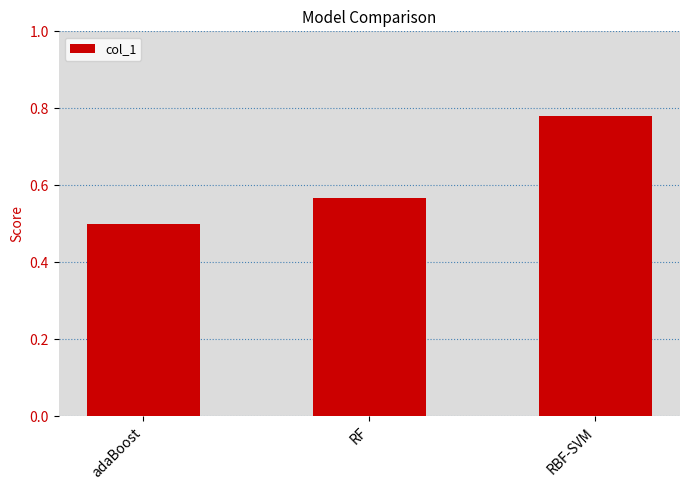

How many series are shown in this chart?

1